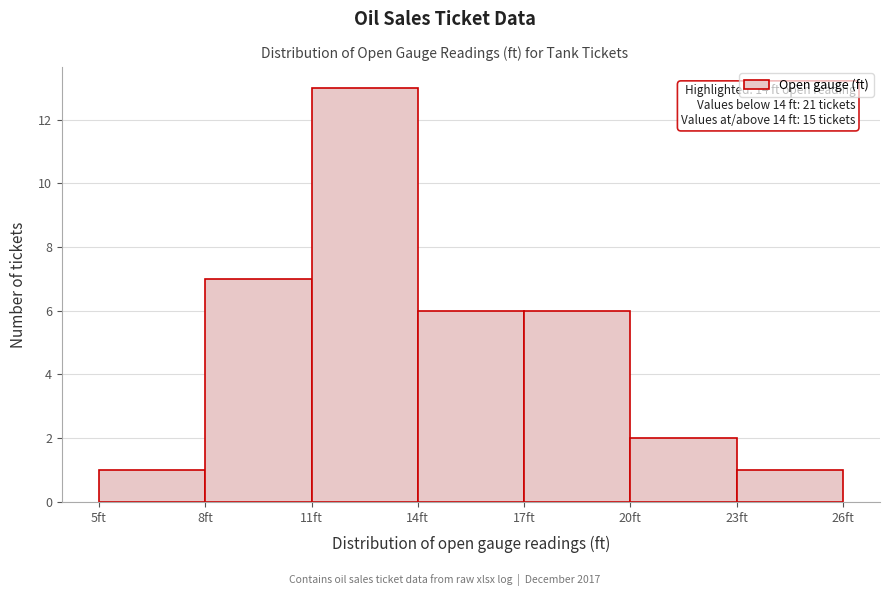

Over which range of the x-axis is the bar tallest?

11 to 14